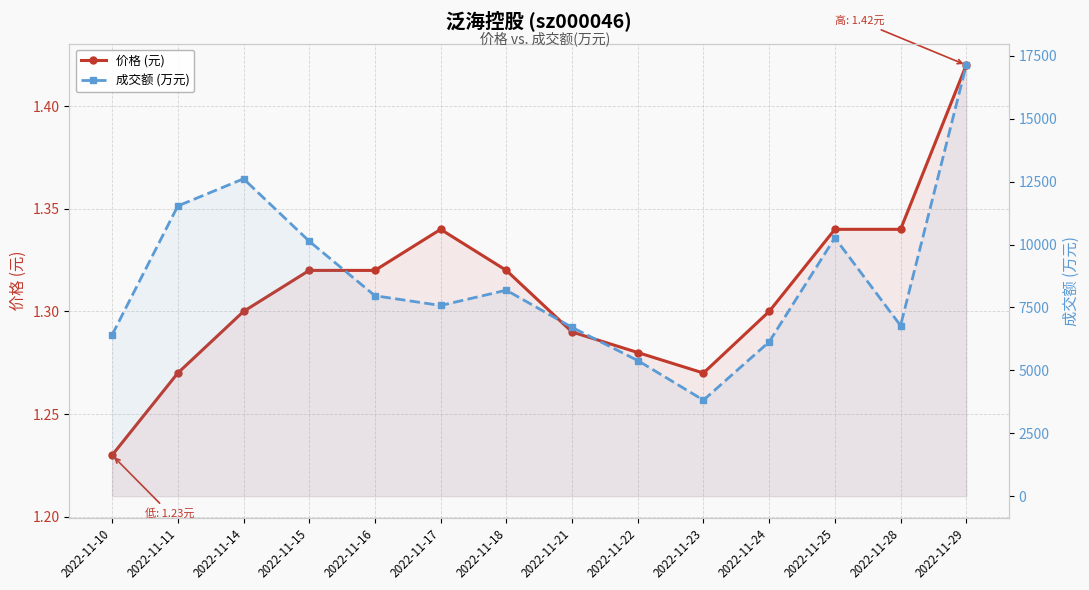

Between 2022-11-22 and 2022-11-23, which is larger?

2022-11-22